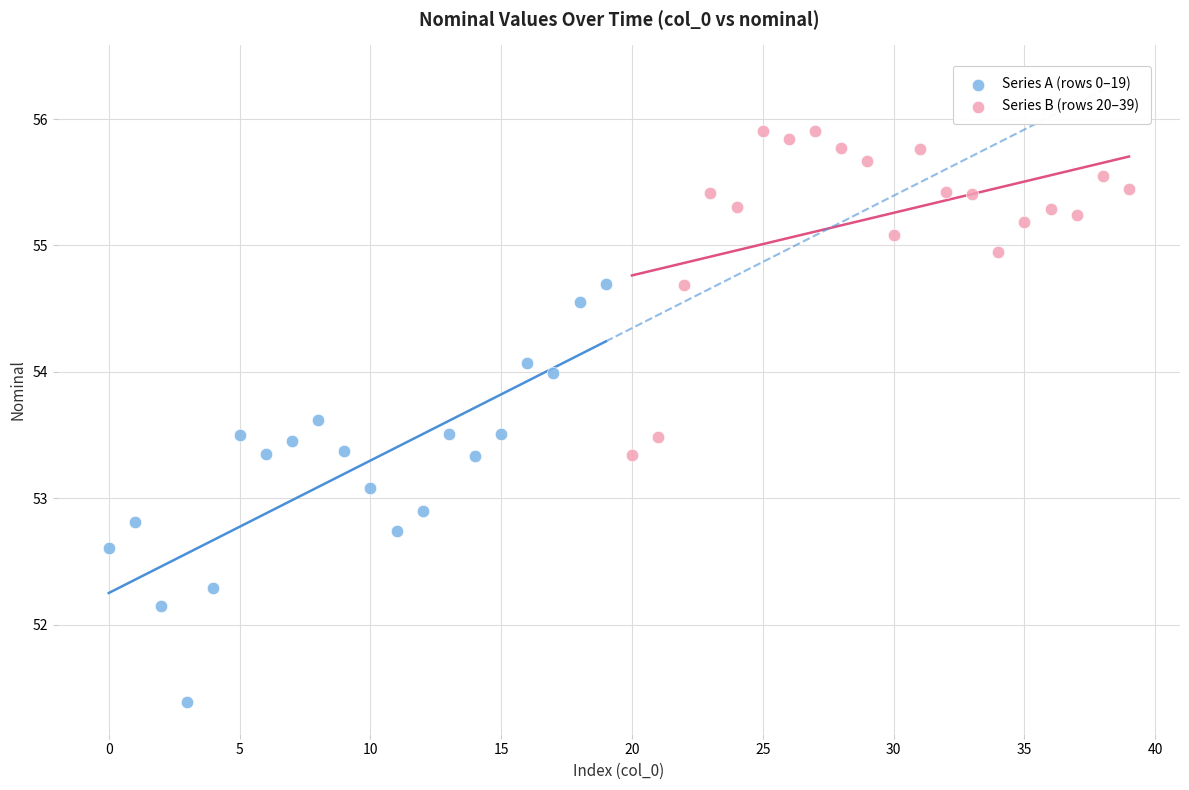

Which series reaches the maximum Y coordinate?

Series B (rows 20–39)